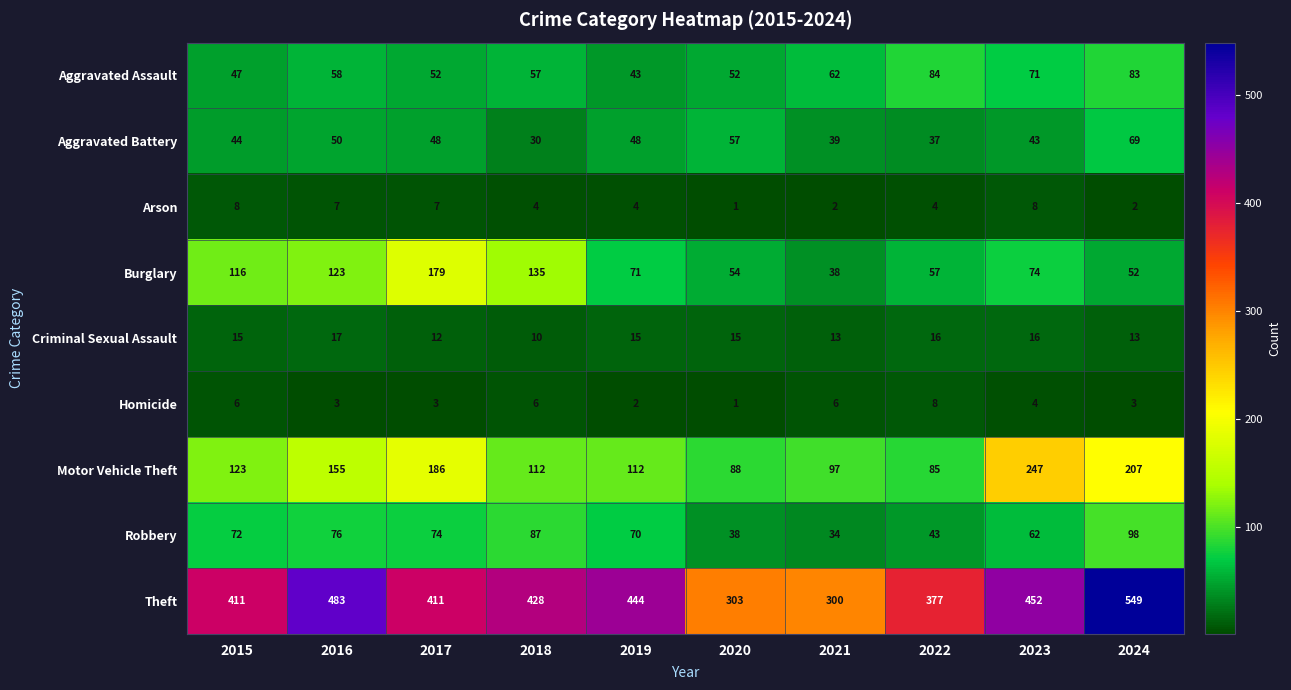

What is the sum of the Criminal Sexual Assault values at 2022 and 2019?

31